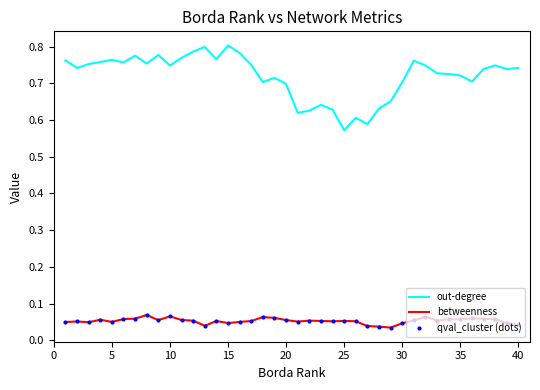

Which series has the widest spread of values?

out-degree